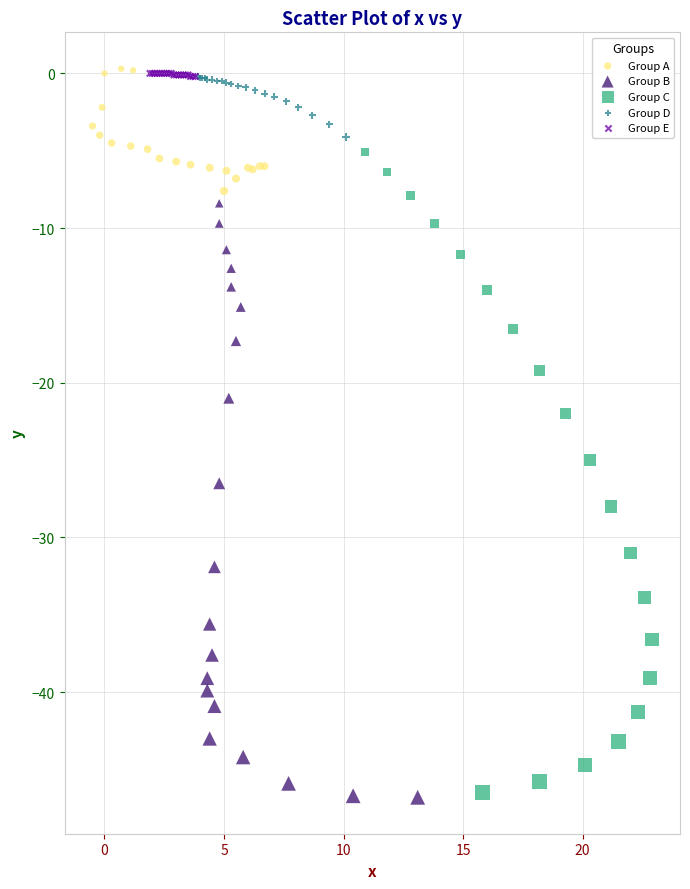

What are all the series names shown in the legend?

Group A, Group B, Group C, Group D, Group E